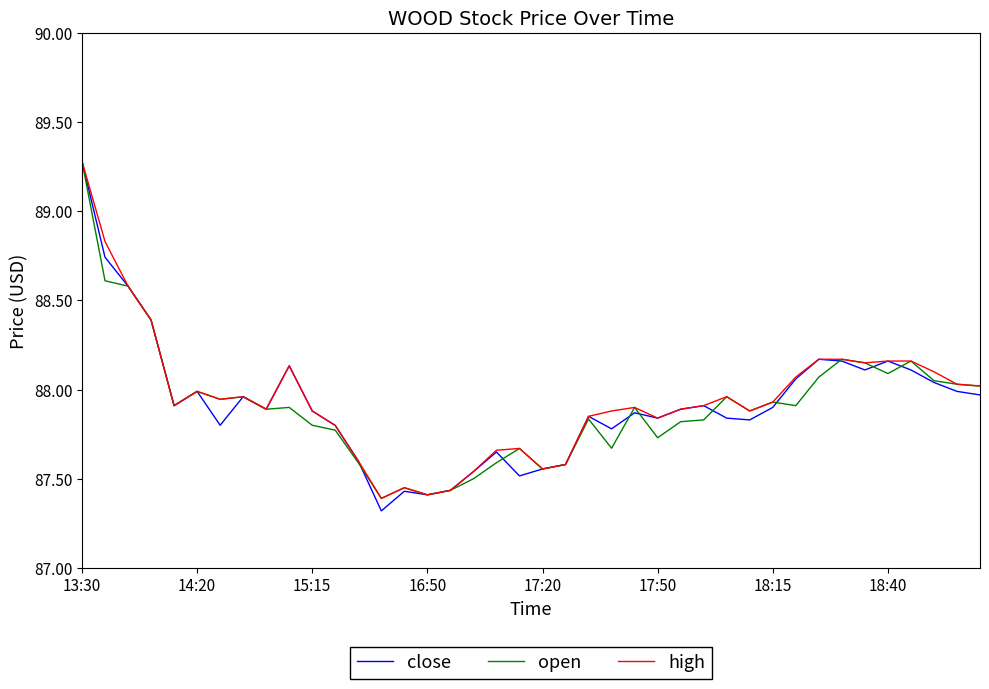

At how many categories does at least one series exceed 87?

40